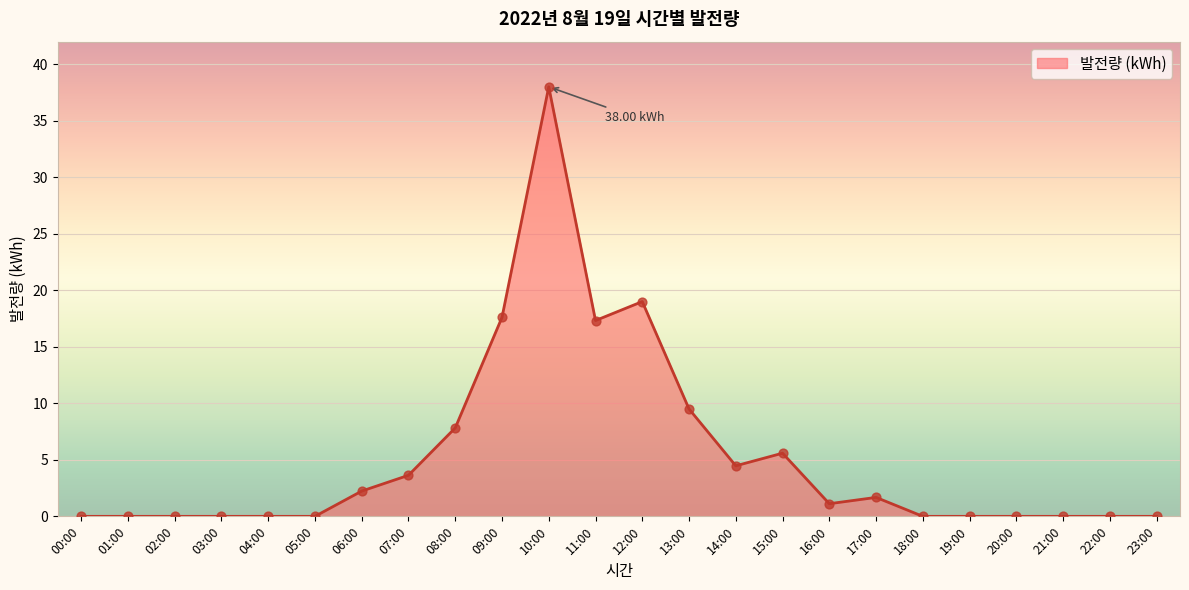

What is the change in value from 13:00 to 22:00?

-9.5